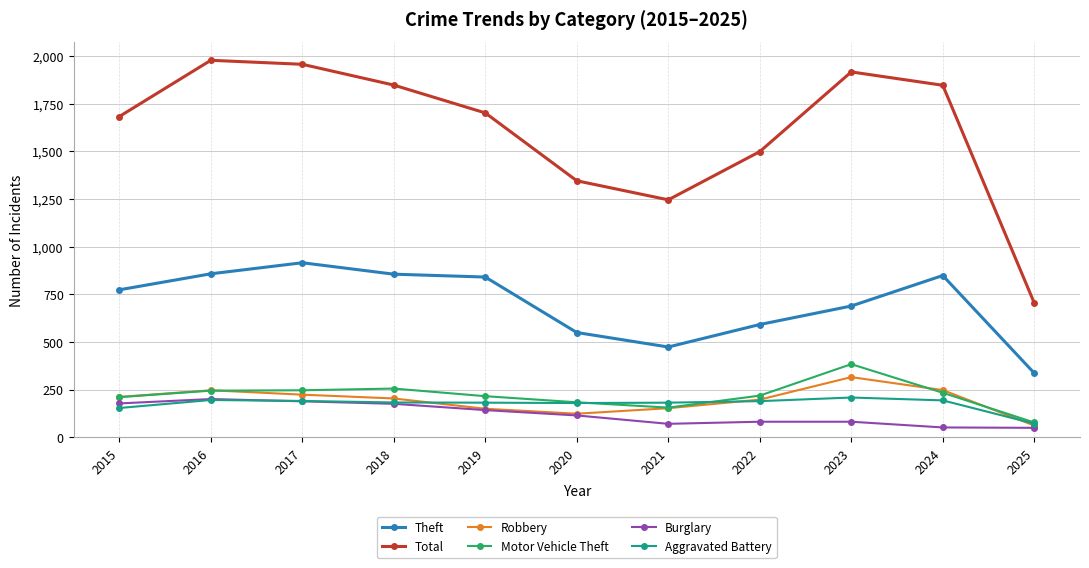

At how many categories does at least one series exceed 232?

11